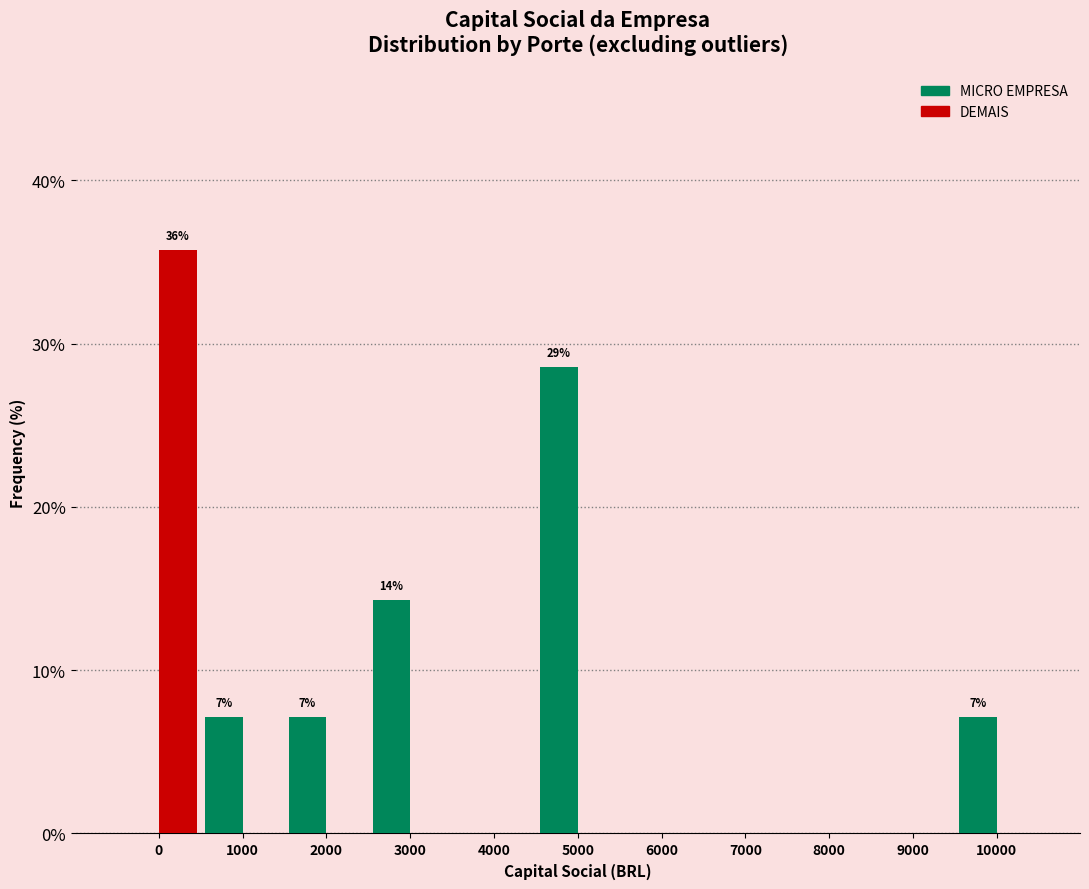

Reading right to left, transcribe all the data shown in this chart.

MICRO EMPRESA: 10000=7.1	9000=0.0	8000=0.0	7000=0.0	6000=0.0	5000=28.6	4000=0.0	3000=14.3	2000=7.1	1000=7.1	0=0.0
DEMAIS: 10000=0.0	9000=0.0	8000=0.0	7000=0.0	6000=0.0	5000=0.0	4000=0.0	3000=0.0	2000=0.0	1000=0.0	0=35.7